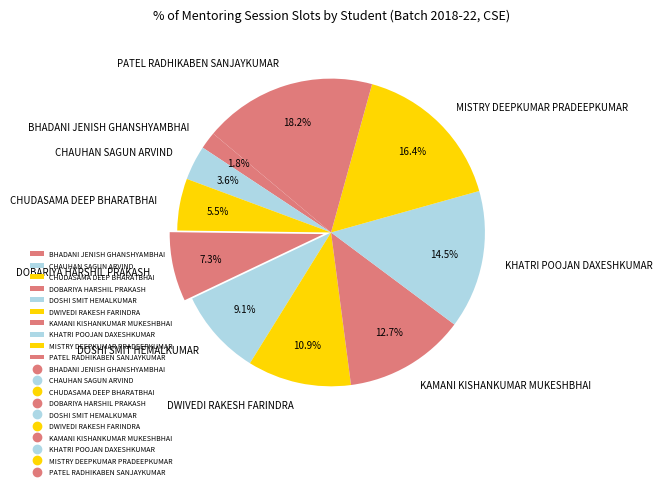

True or false: DWIVEDI RAKESH FARINDRA accounts for 11% of the total.

True